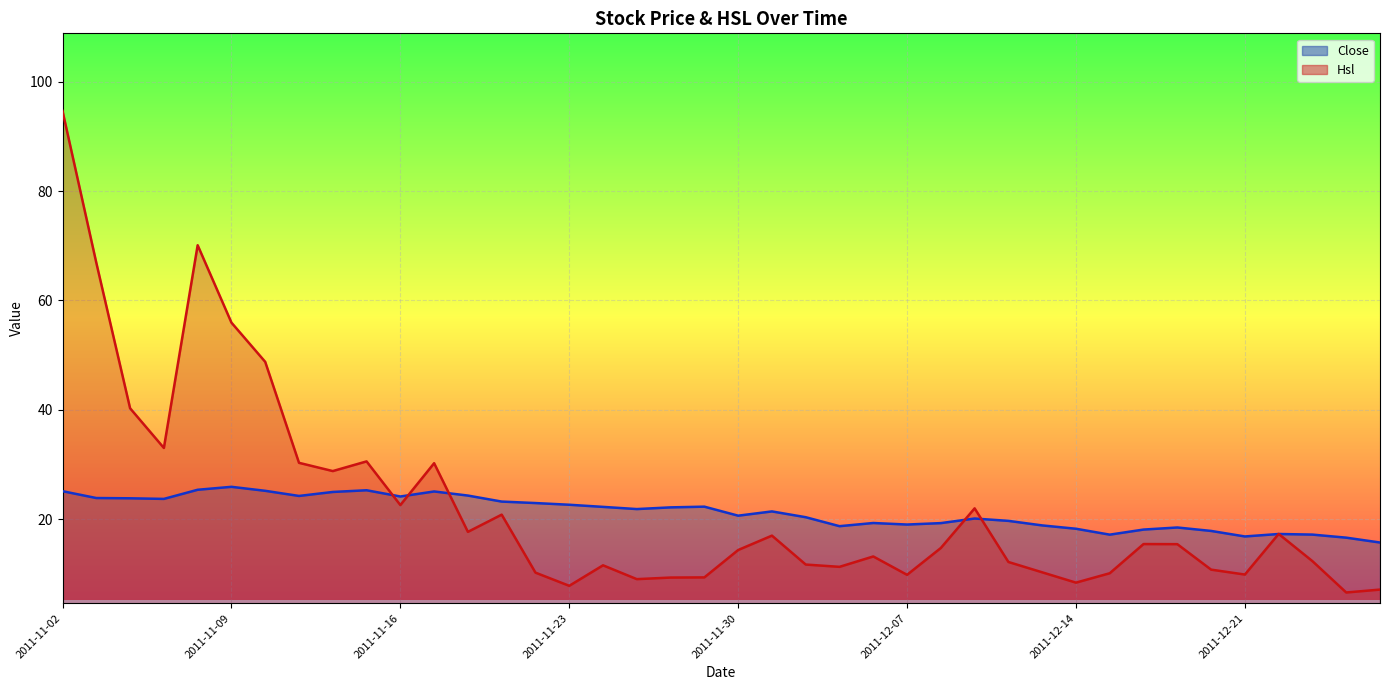

At which category does Close reach its first local peak?

2011-11-09